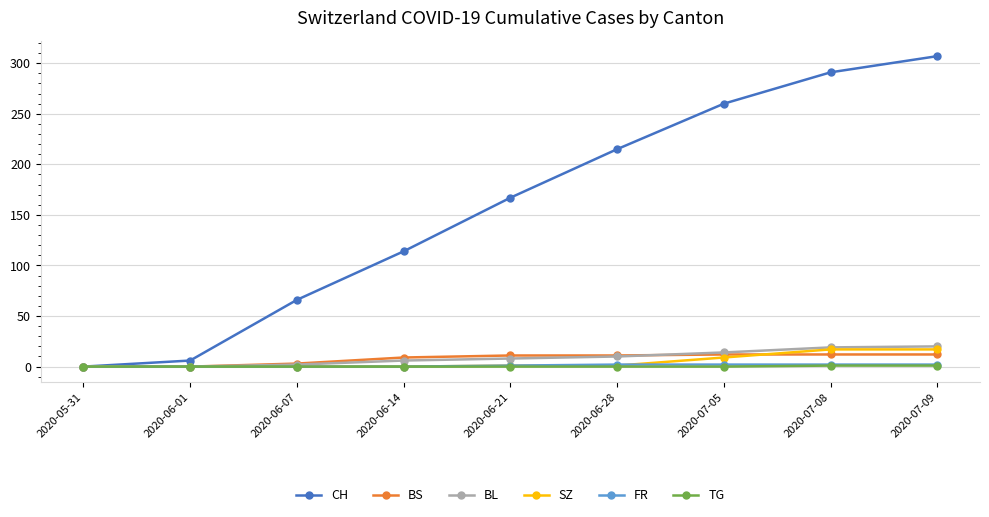

At which category does the chart reach its peak across all series?

2020-07-09